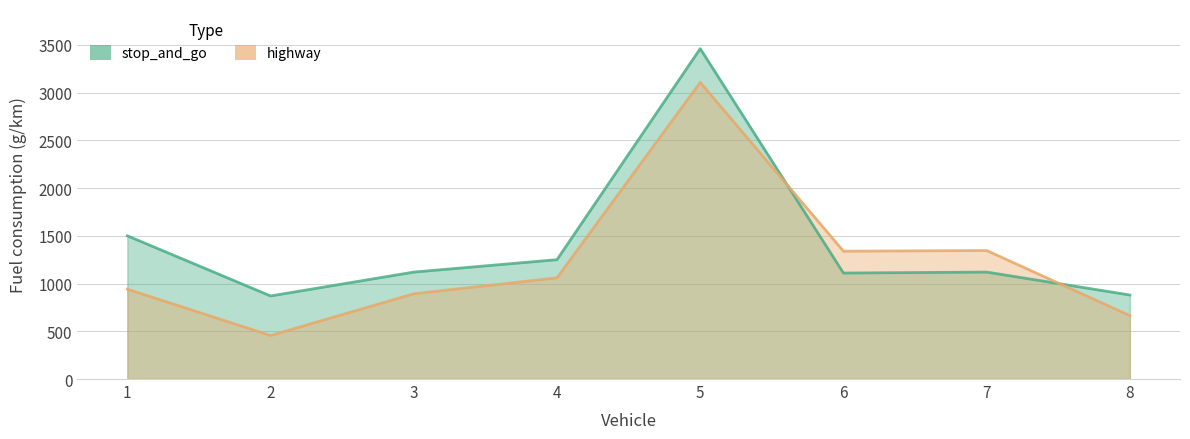

How many data points in highway are less than 1060?

4